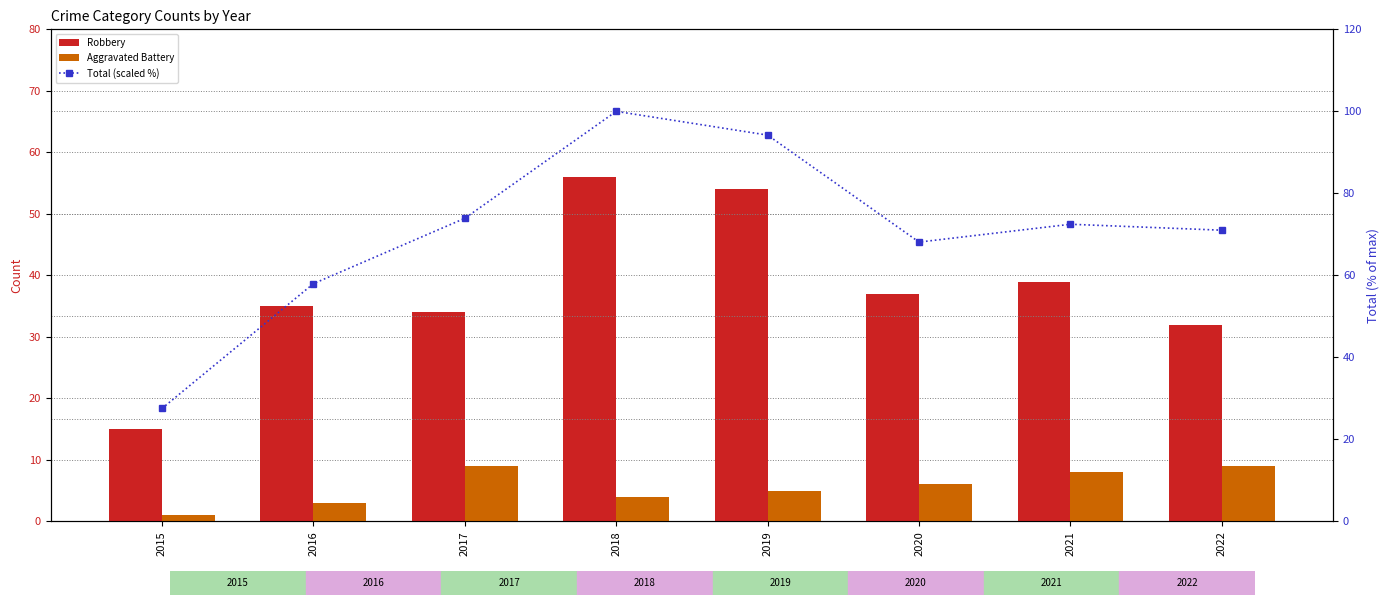

Count the Aggravated Battery values in the range 4 to 9.

6